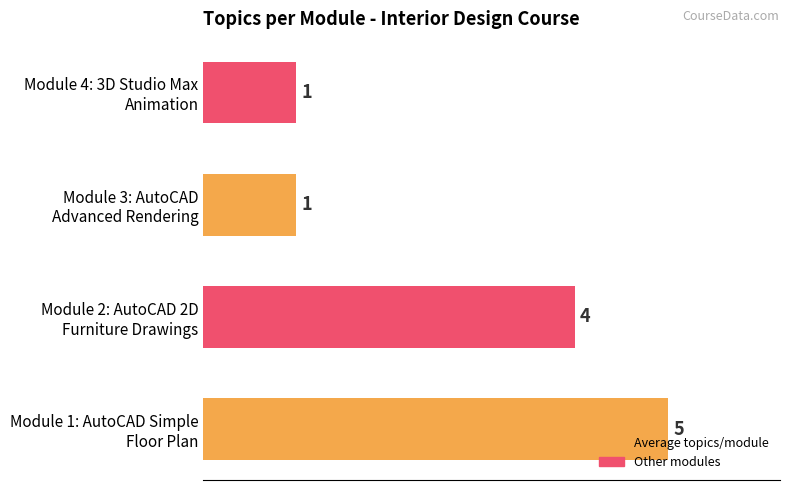

What is the difference between the maximum and minimum values?

4